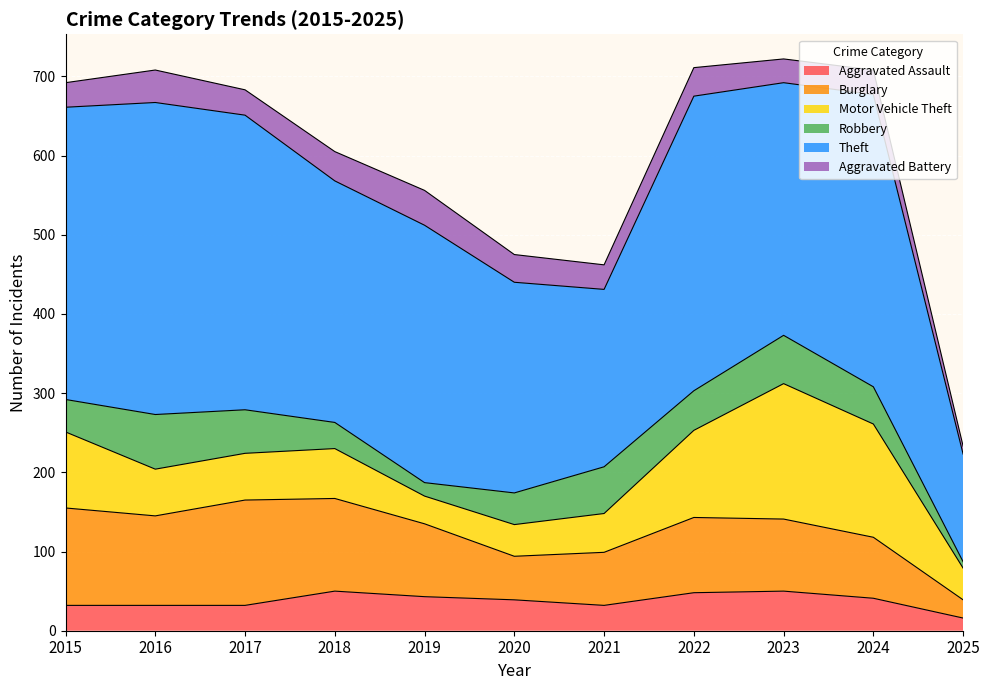

Is it true that Theft equals 394 at 2016?

True